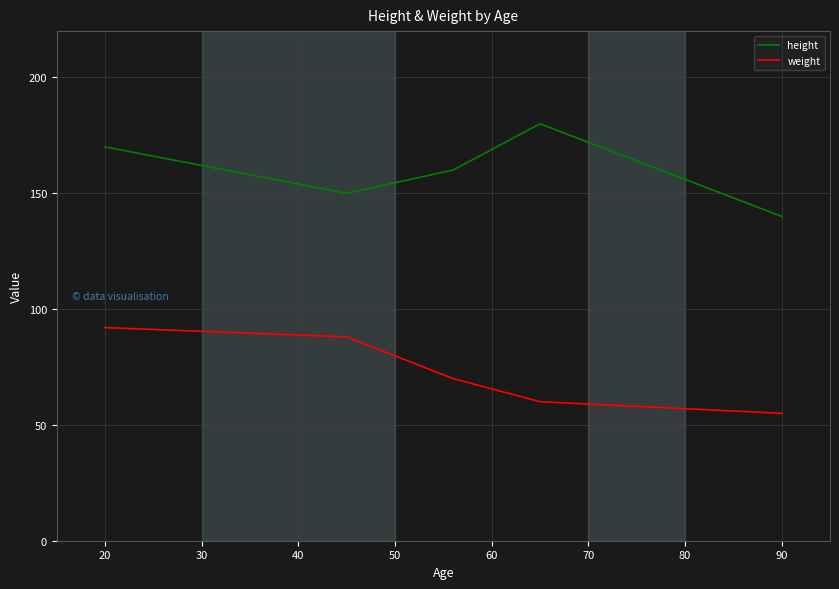

What is the minimum value shown in the chart?

55